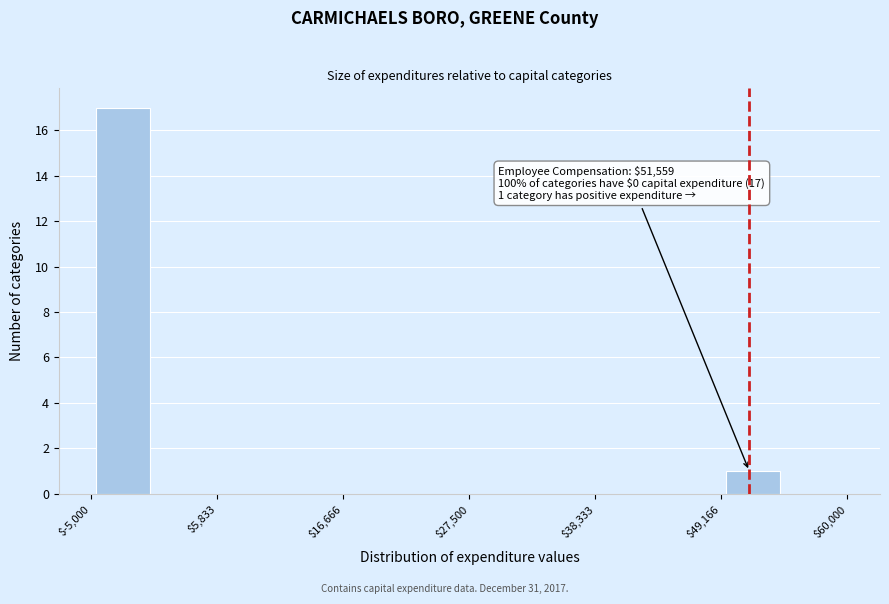

Read against the x-axis, roughly where is the centre of the tallest bar?

-2000